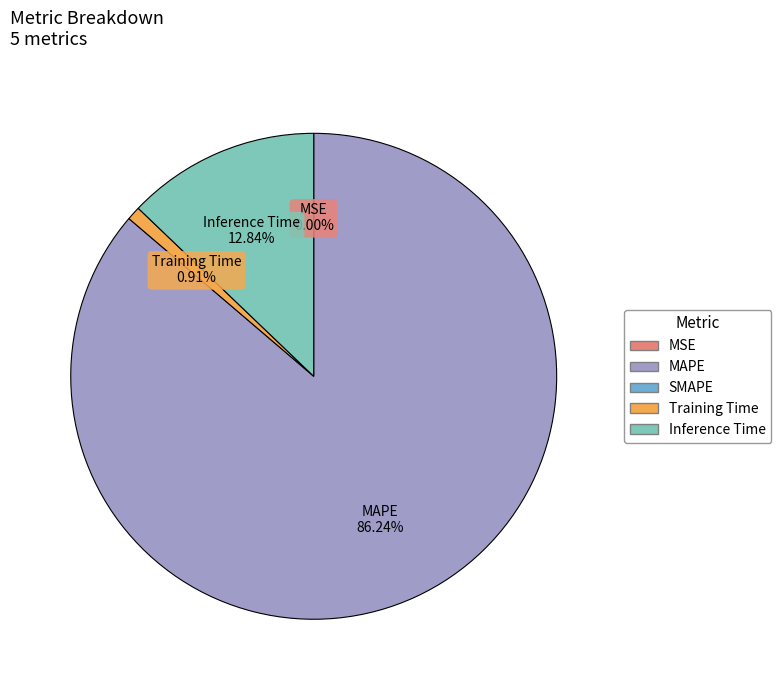

Is there any slice that represents more than half of the pie?

Yes